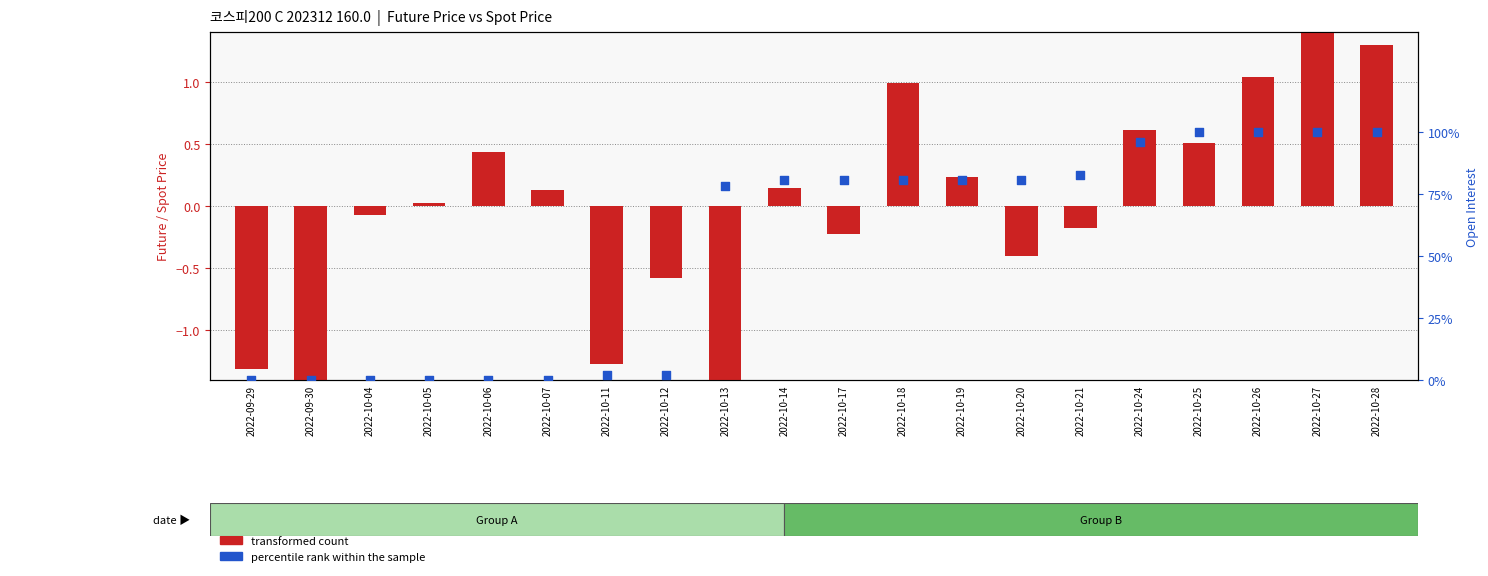

Which series reaches the maximum Y coordinate?

percentile rank within the sample